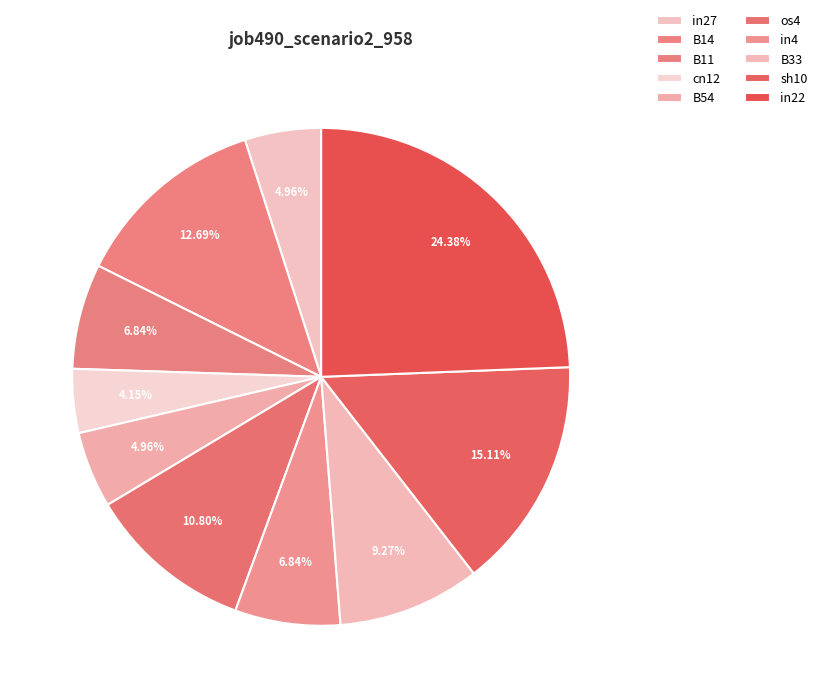

Count the number of slices in the pie.

10